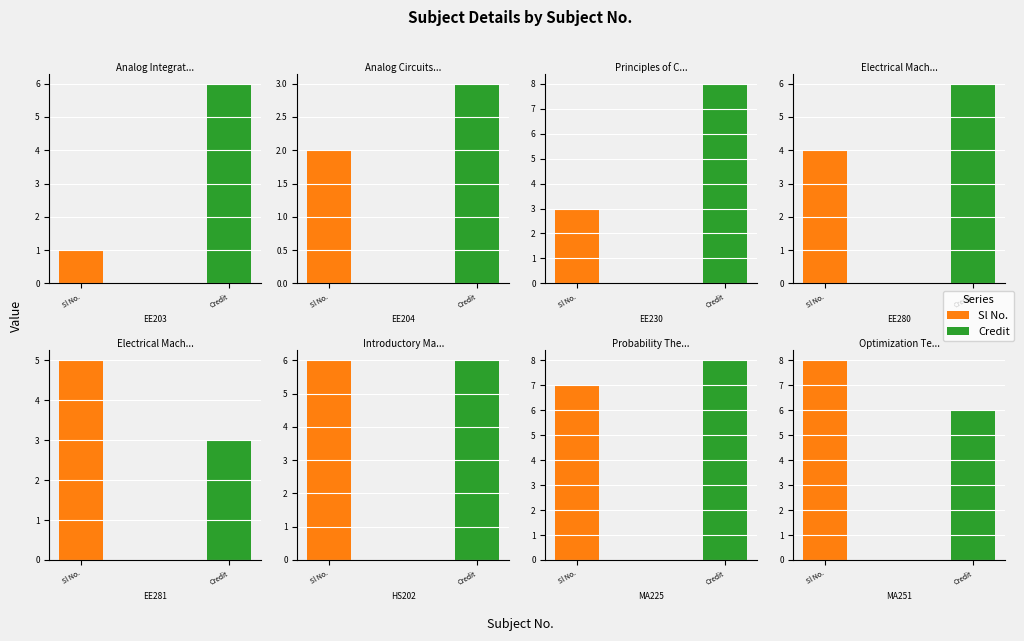

What is the maximum value for Credit?

8